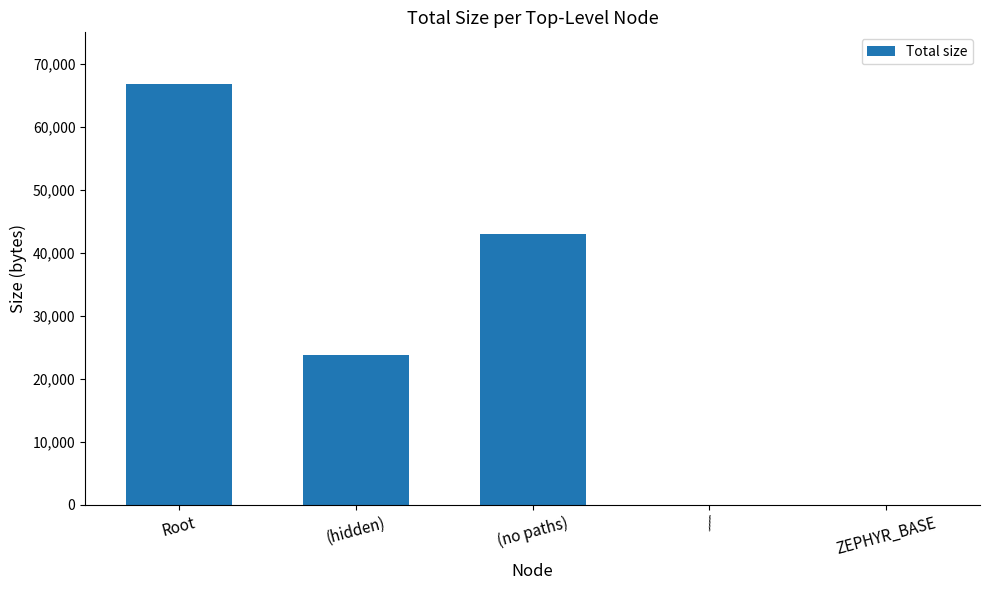

The value at / is -34666. True or false?

False